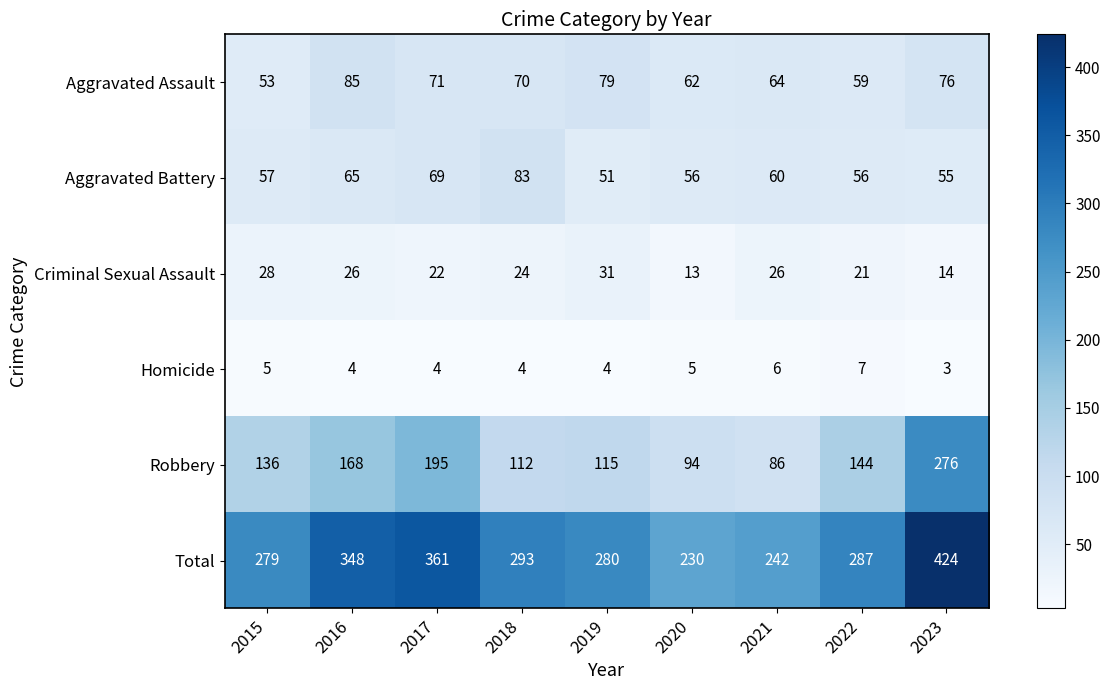

Which series has the largest range (max minus min)?

Total